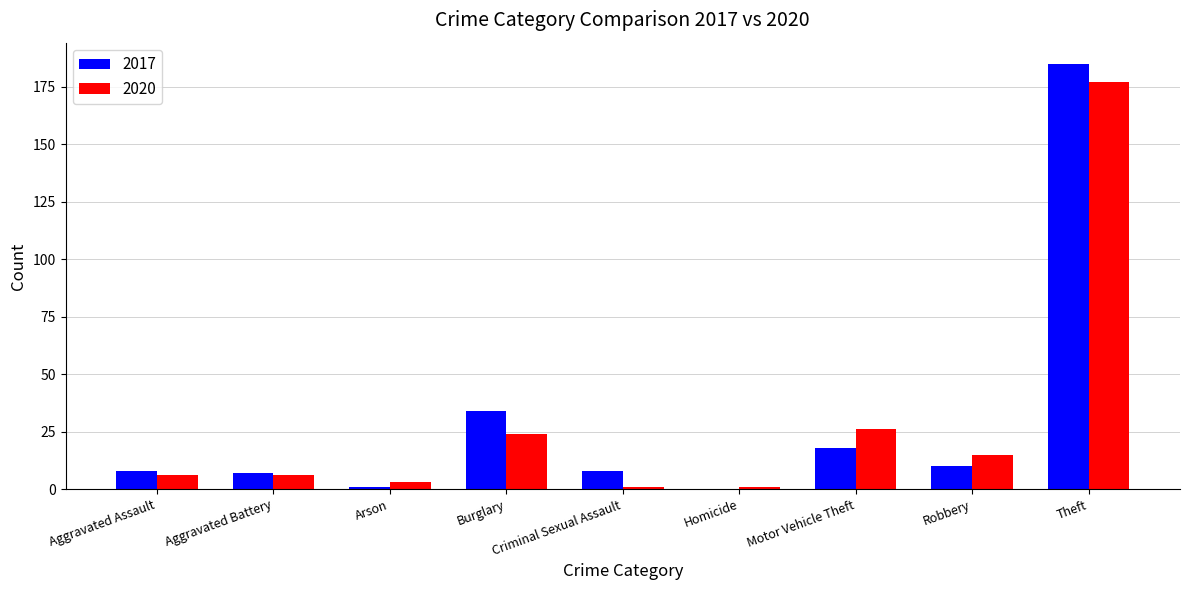

How many series are shown in this chart?

2